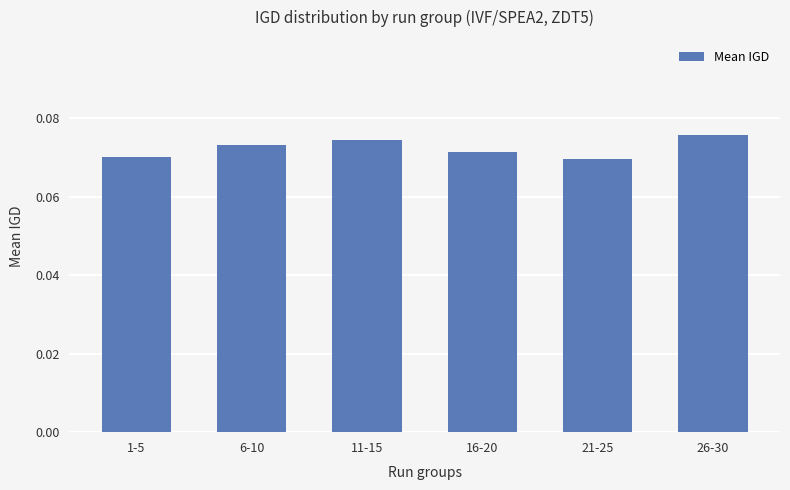

Does the chart contain any negative values?

No